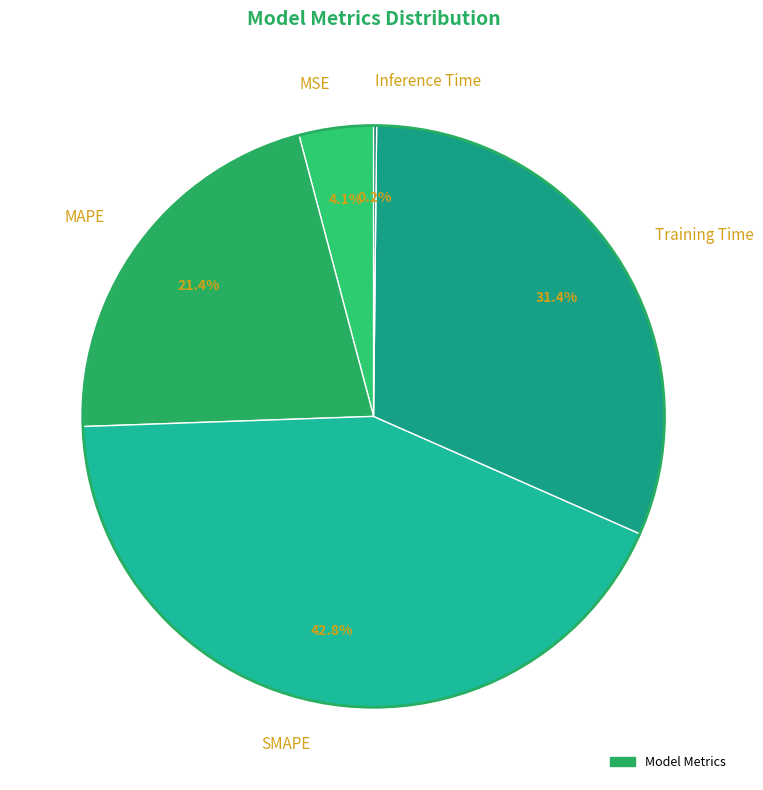

What portion of the pie excludes Training Time?

68.6%